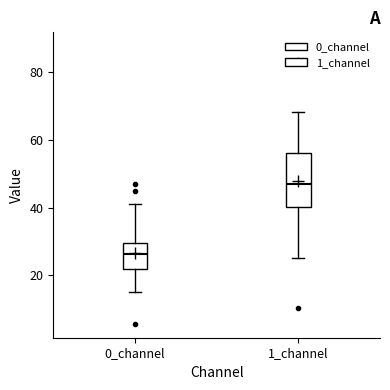

Reading left to right, read every box against the y-axis: the position of its median line, the range the box covers, and the ends of its whiskers. The values are not printed on the chart, so give them approximately, as read against the axis.

0_channel: median 26, box 22 to 30, whiskers 16 to 42
1_channel: median 48, box 40 to 56, whiskers 26 to 68